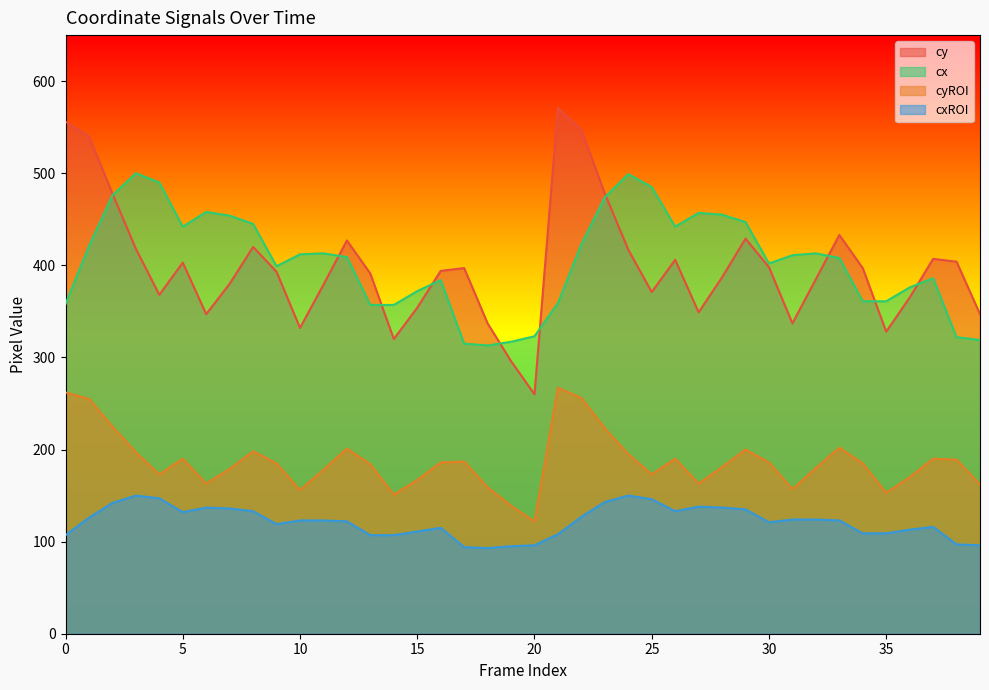

At which category does cx reach its first local valley?

5